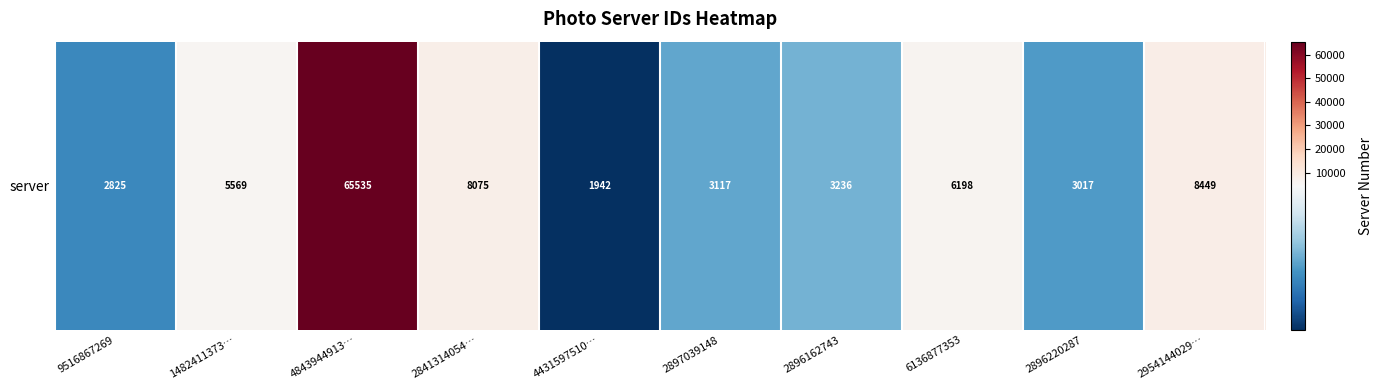

Rank the categories by value from highest to lowest.

4843944913…, 2954144029…, 2841314054…, 6136877353, 1482411373…, 2896162743, 2897039148, 2896220287, 9516867269, 4431597510…